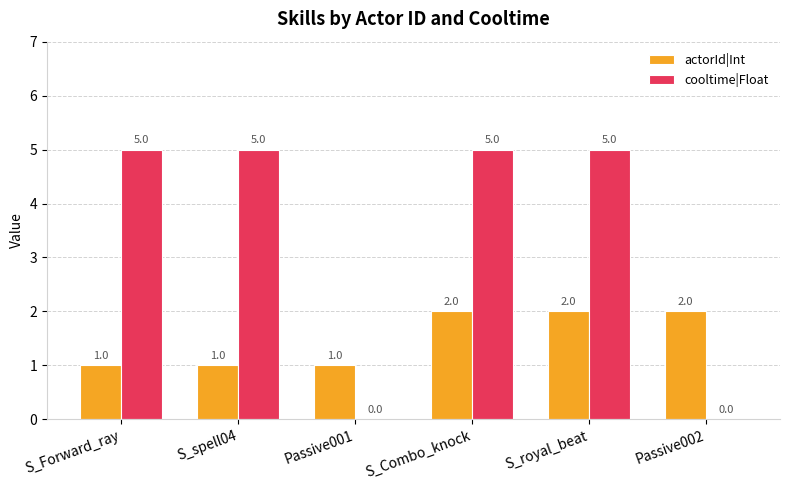

Which series has the largest total across all categories?

cooltime|Float